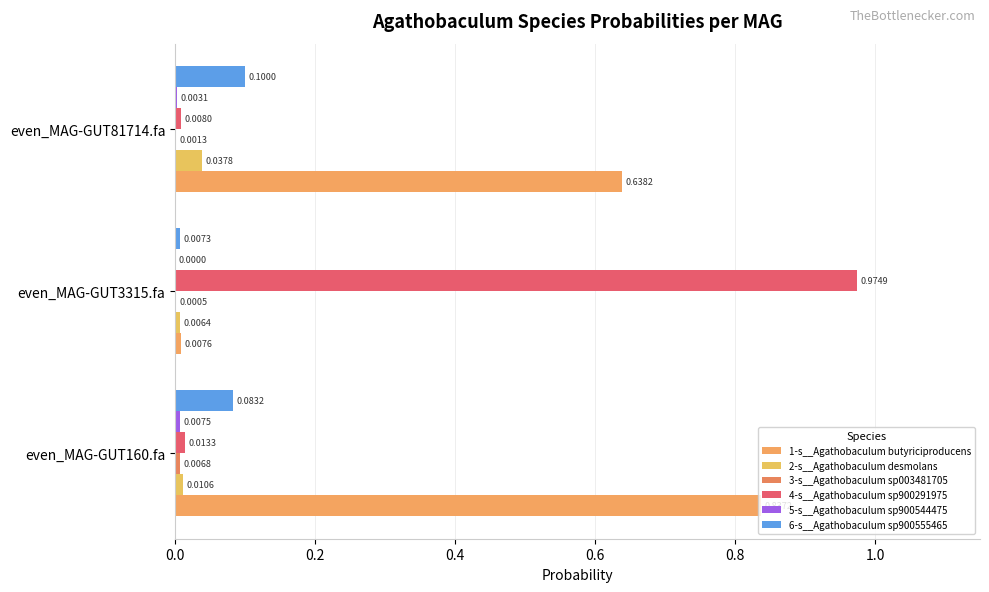

Count the number of data series in this chart.

6